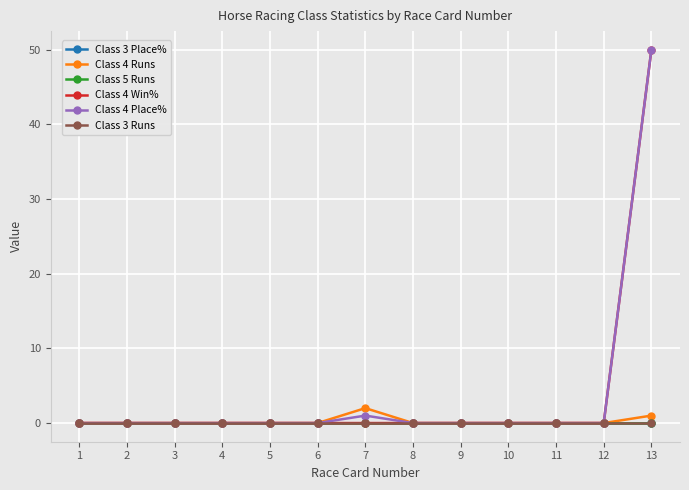

Is this an area chart (filled region under the line)?

No